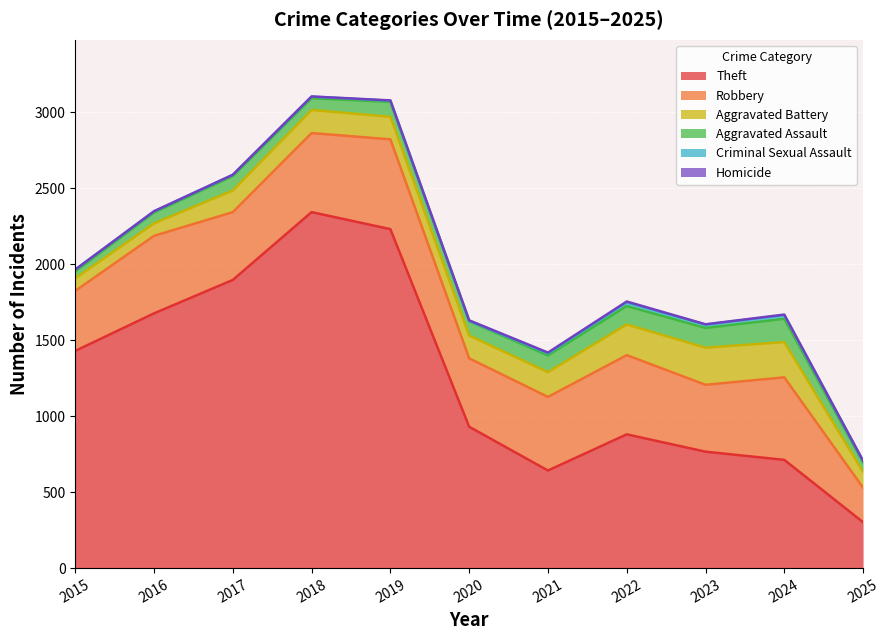

What is the total value across all series at 2022?

1754